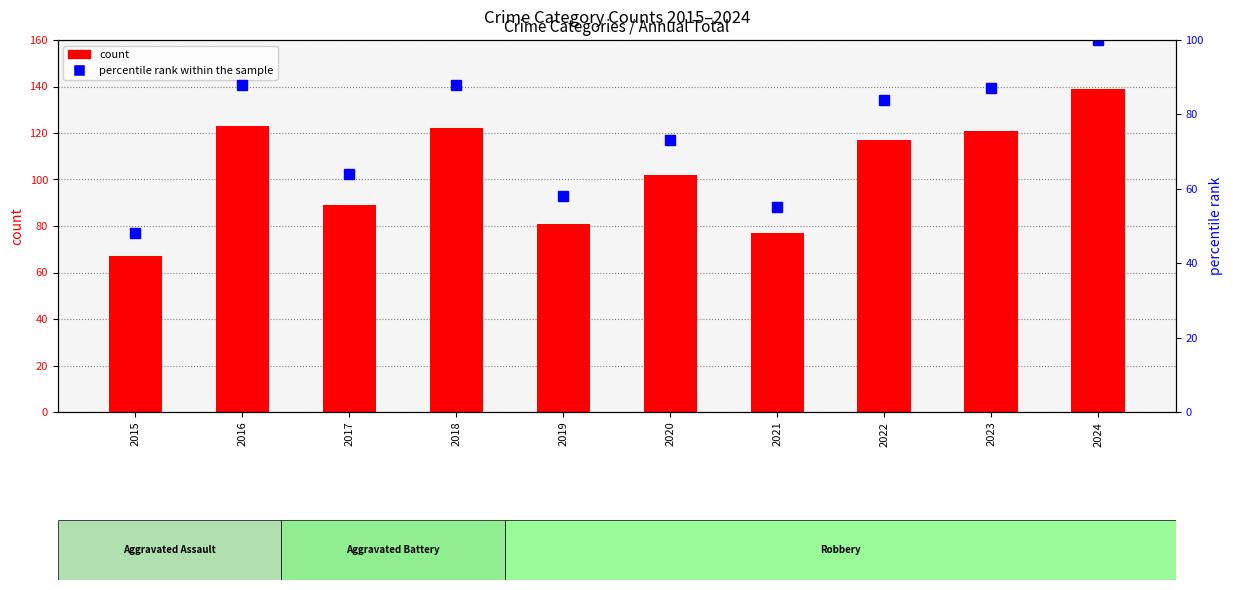

How many groups of bars are there?

10